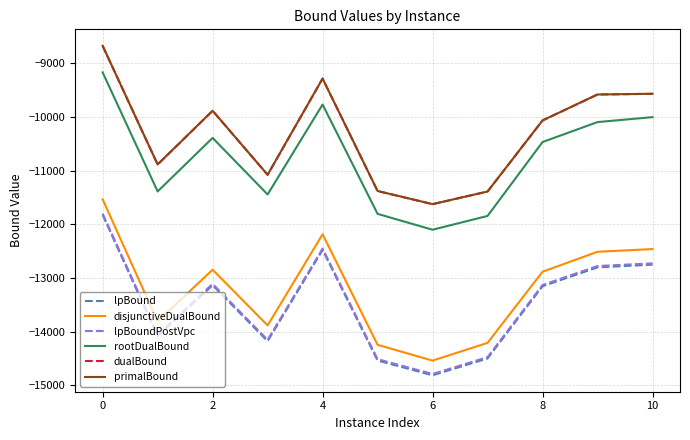

What is the lowest value of the dualBound series?

-11625.1